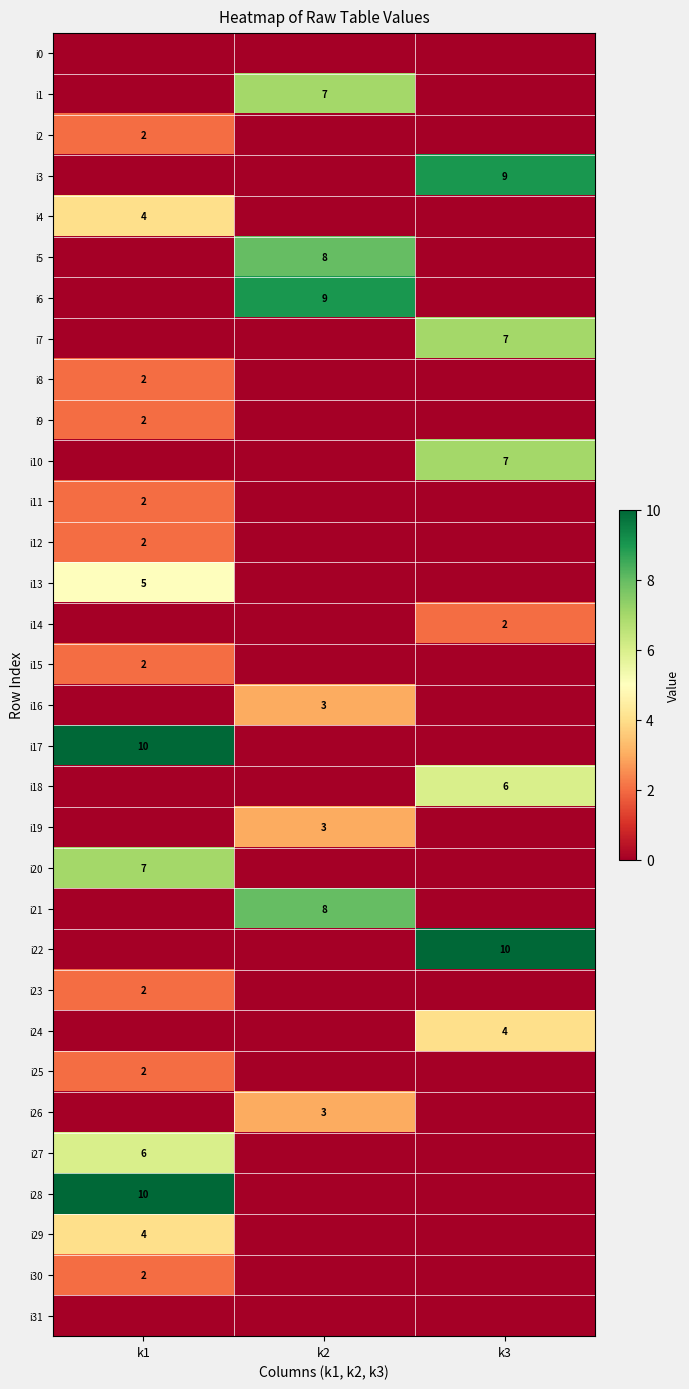

Is it true that i29 equals 4 at k1?

True